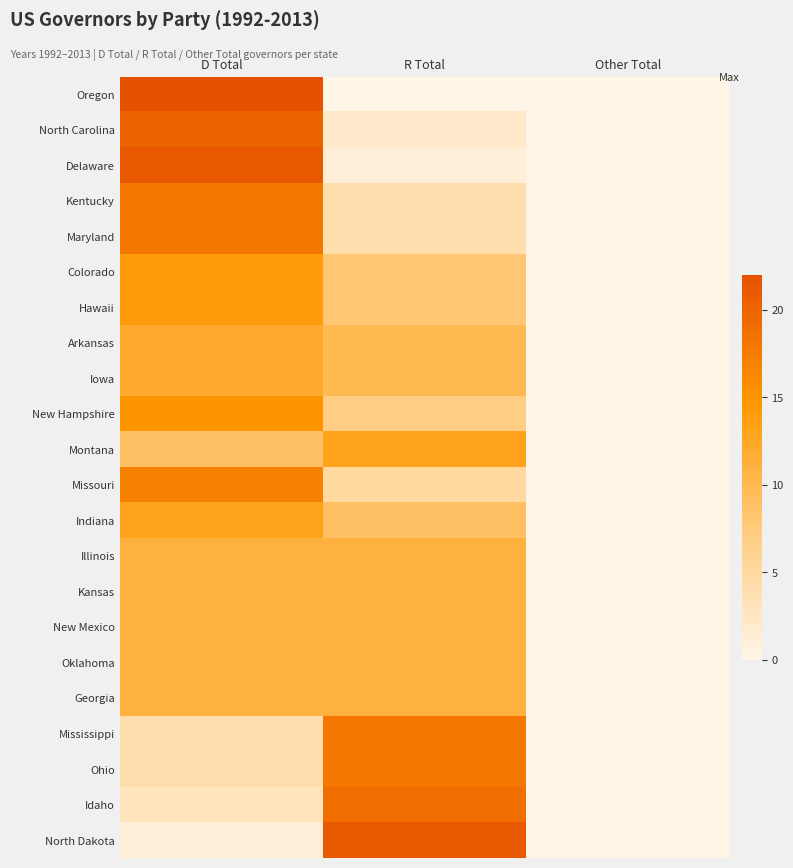

At which category is the sum across all series the highest?

D Total